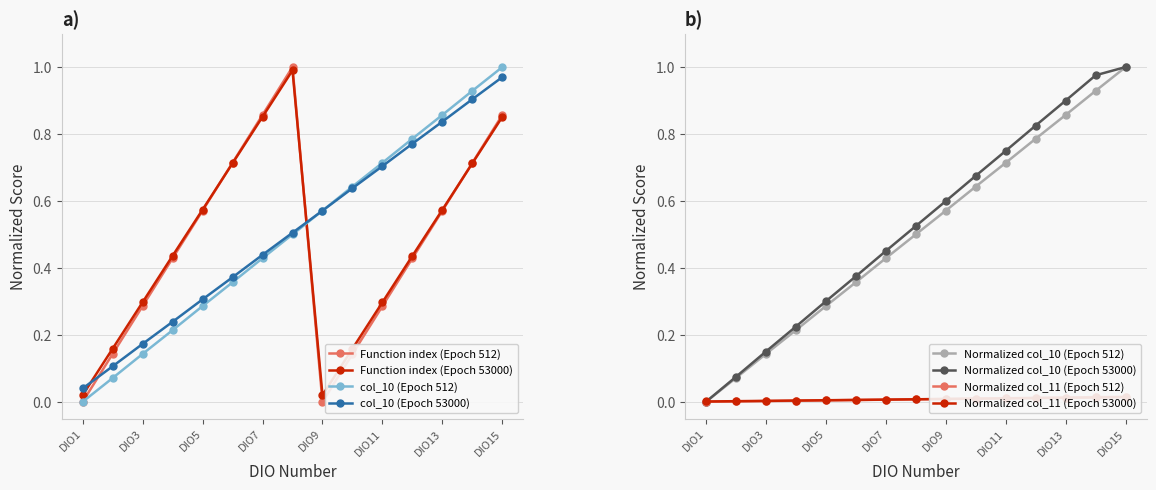

What is the average value of the col_10 values series?

0.5